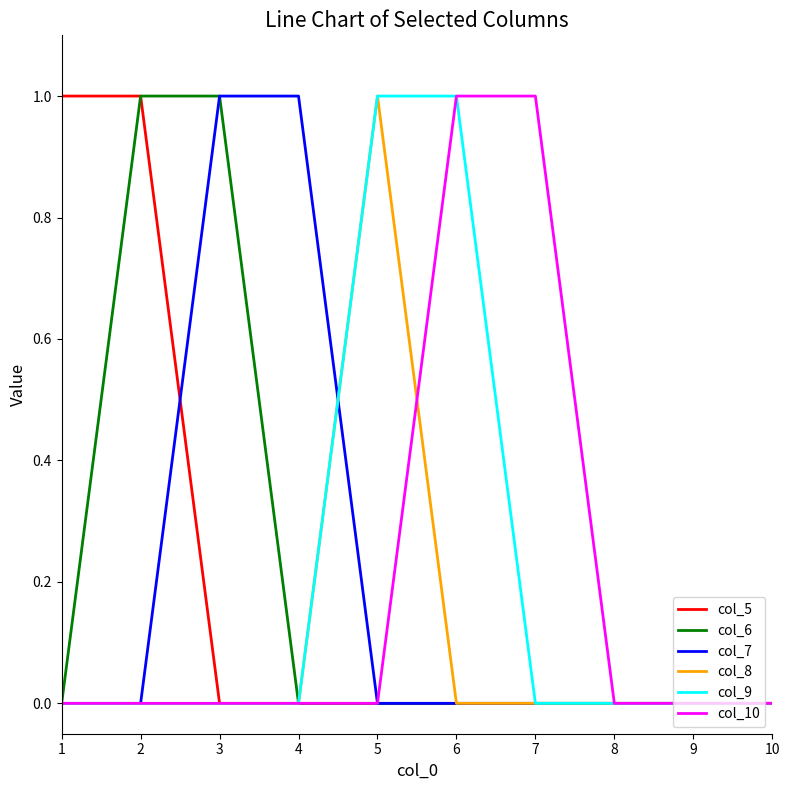

The col_5 series shows 1 at 9. True or false?

False